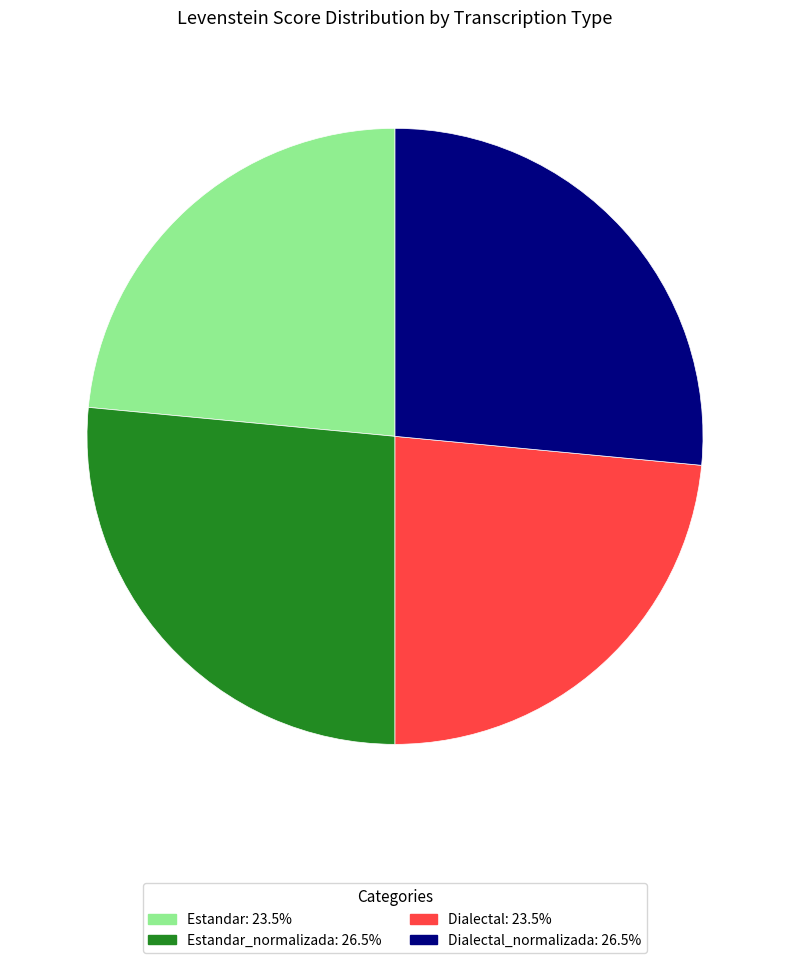

Is there a majority slice in this chart?

No